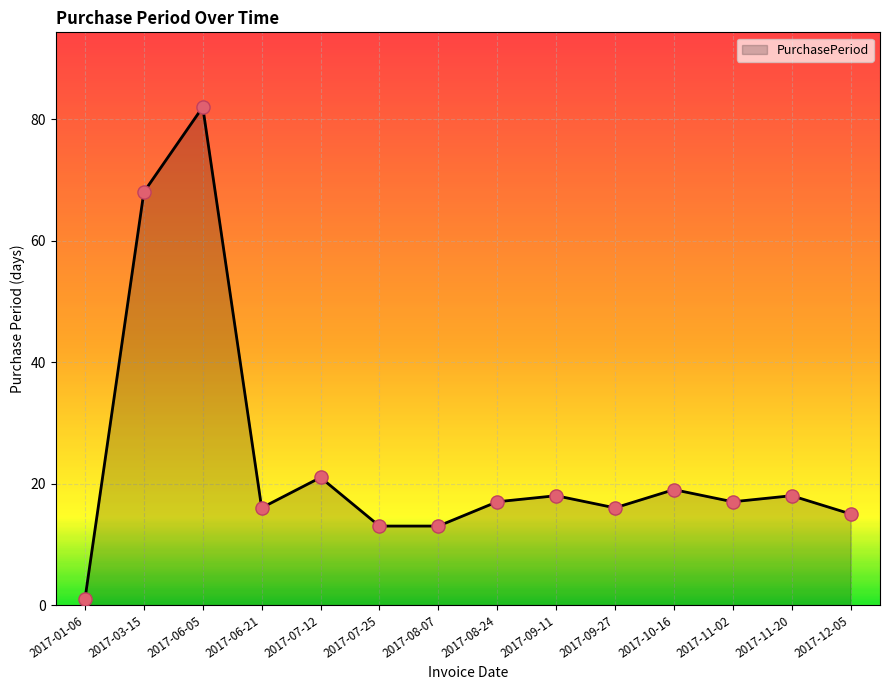

What is the change in value from 2017-06-05 to 2017-07-25?

-69